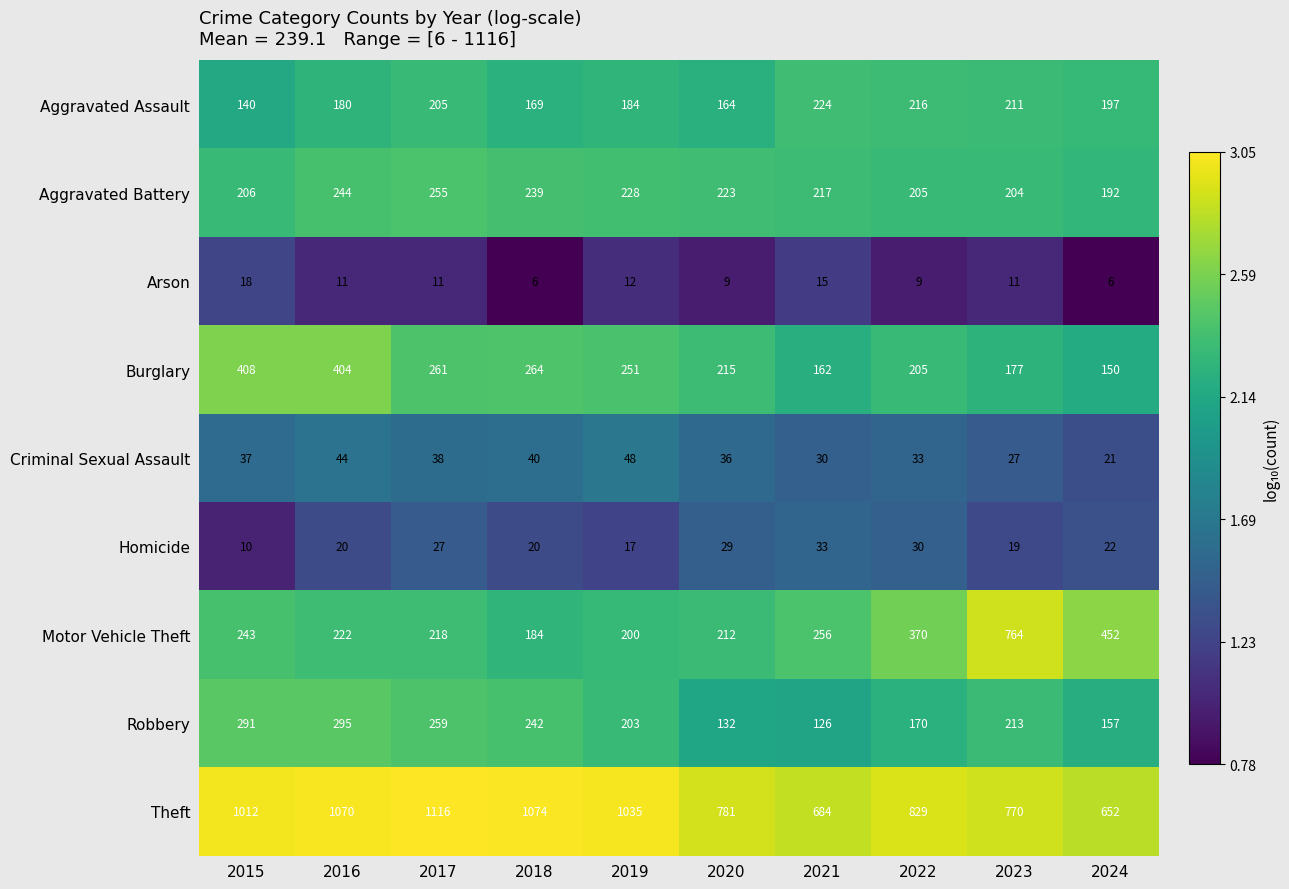

True or false: Burglary has a value of 264 at 2018.

True